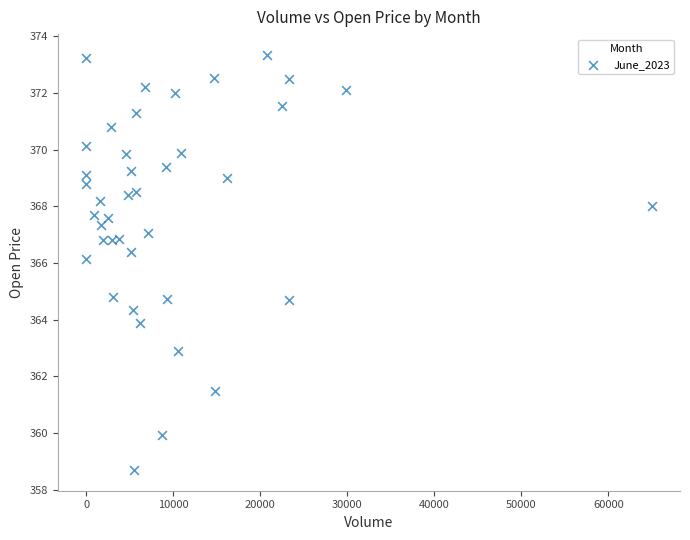

What is the range of X values (max minus min)?

64982.0